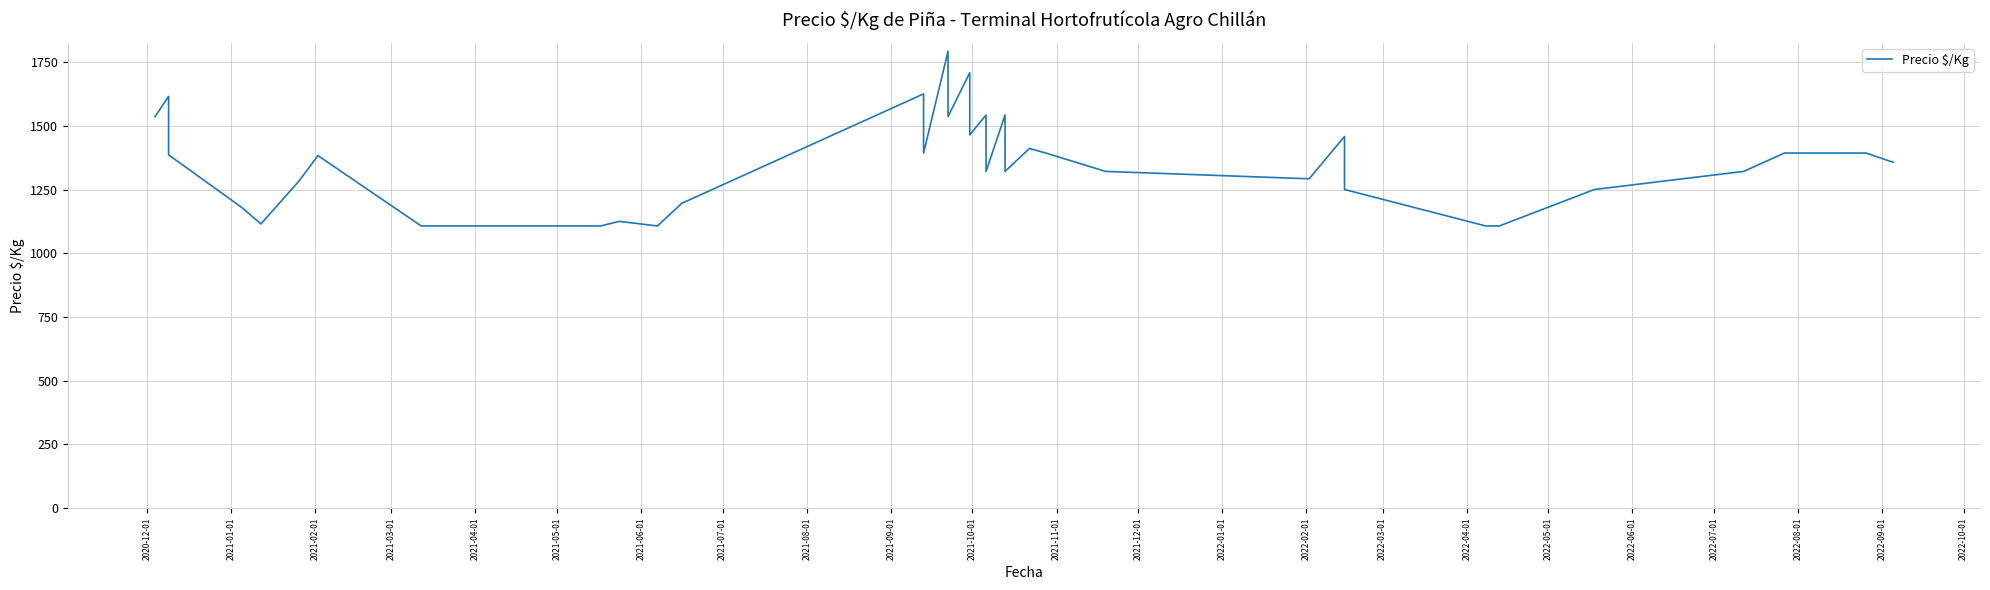

How many data points are less than 1321?

18